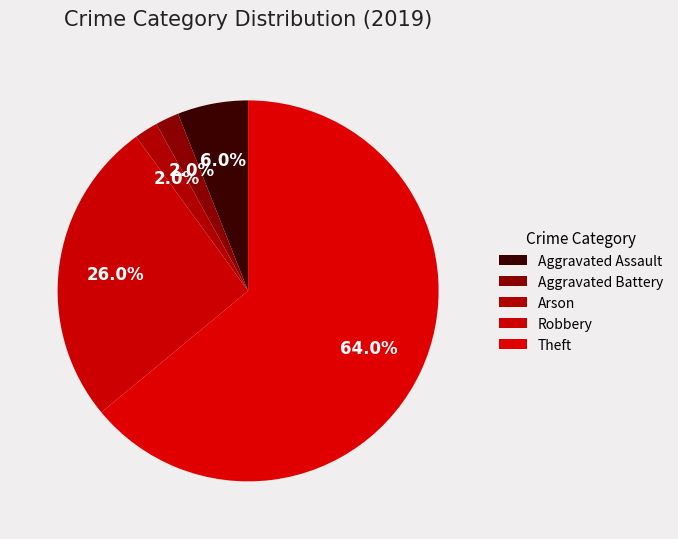

How many segments does this pie chart have?

5